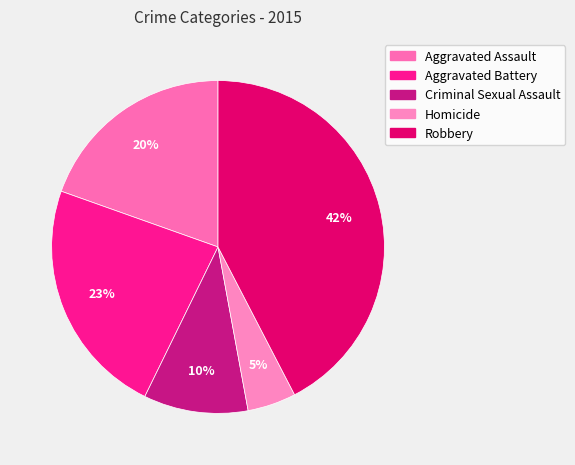

What percentage is the Criminal Sexual Assault slice, to the nearest percent?

10%